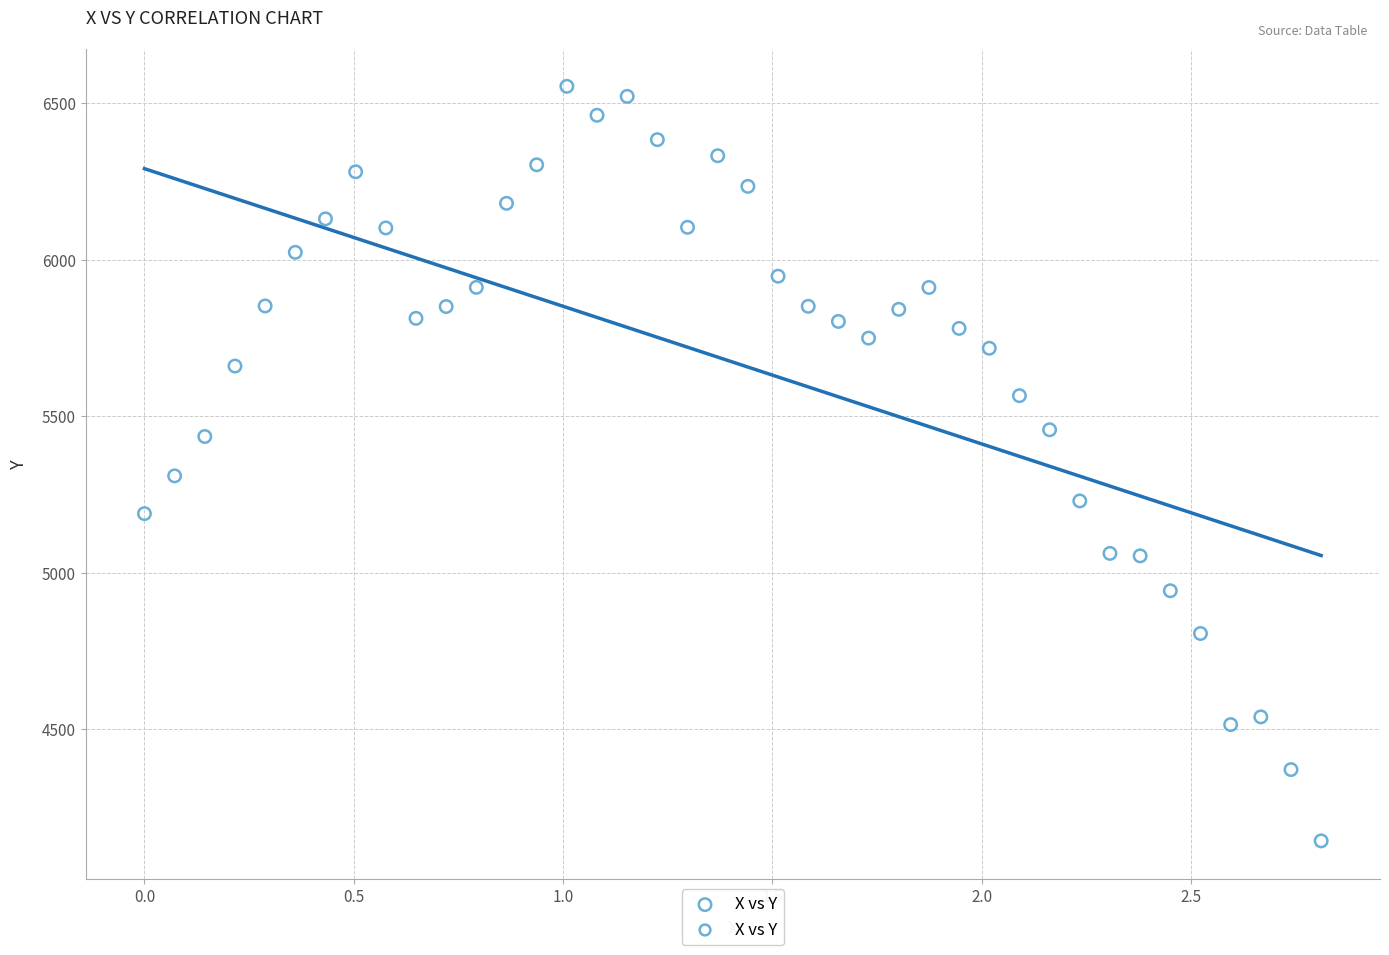

What Y value in the scatter plot is closest to 5348?

5309.6